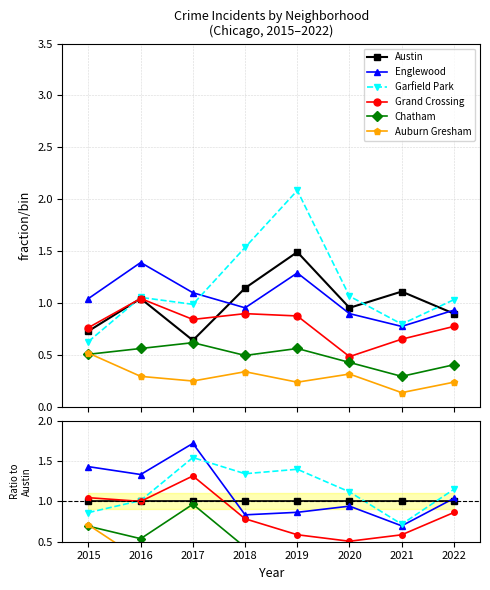

Rank the series at 2017 from lowest to highest value.

Auburn Gresham, Chatham, Austin, Grand Crossing, Garfield Park, Englewood